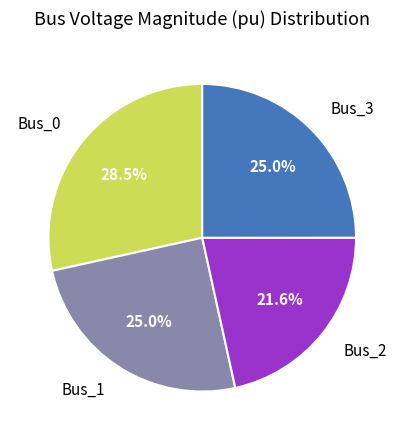

Is there a majority slice in this chart?

No